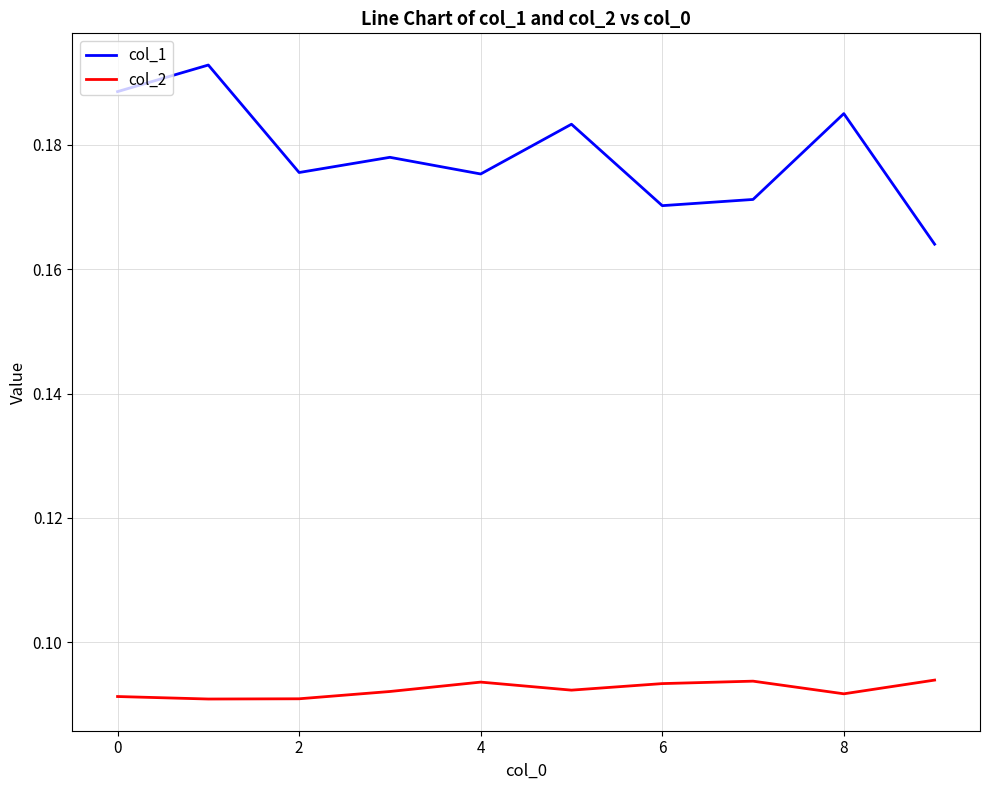

Which series has the largest range (max minus min)?

col_1